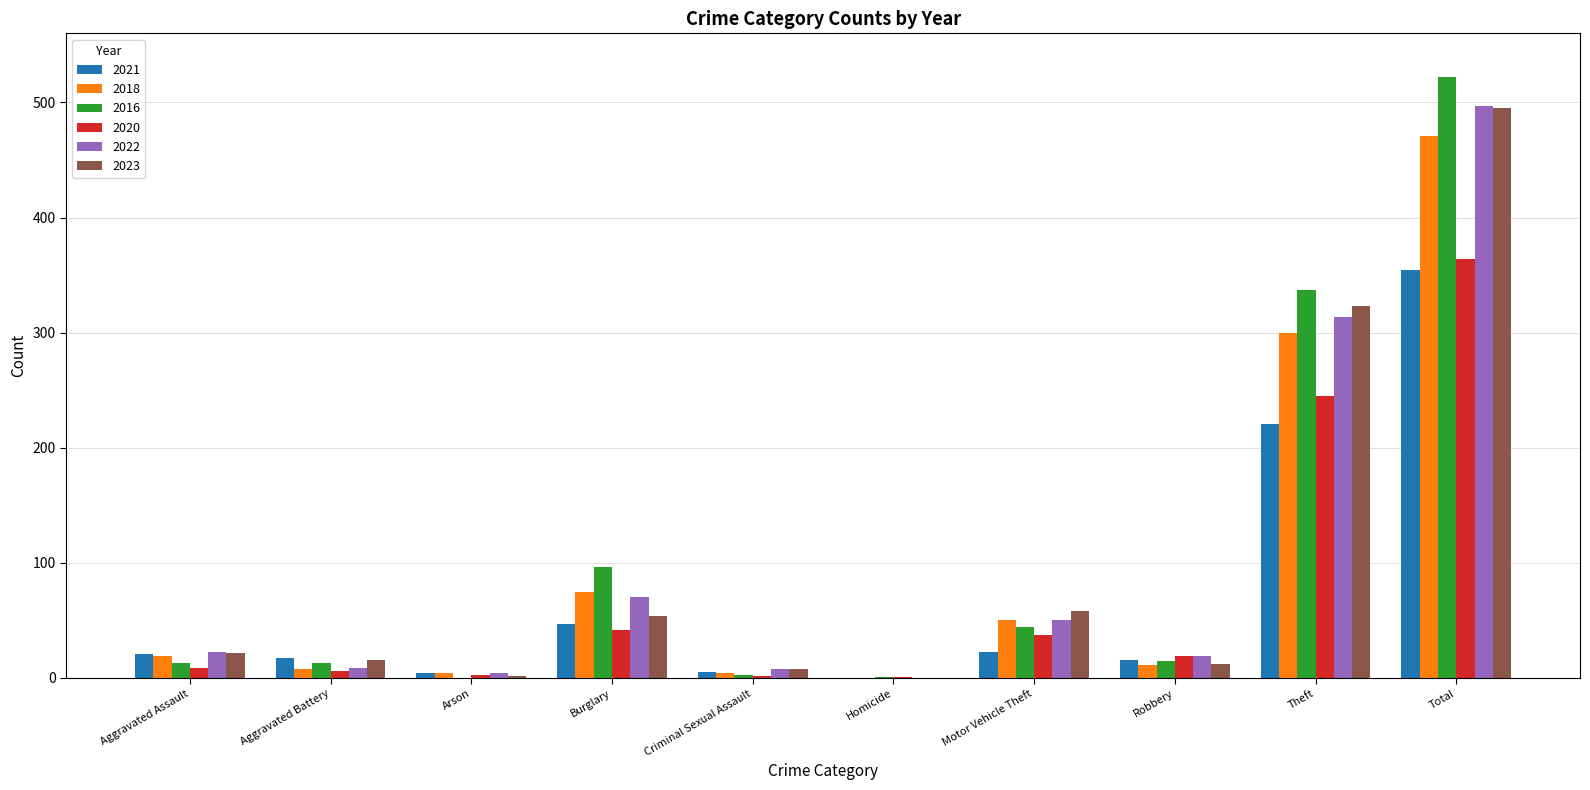

Is the value of 2018 at Total greater than the value of 2020 at Total?

Yes